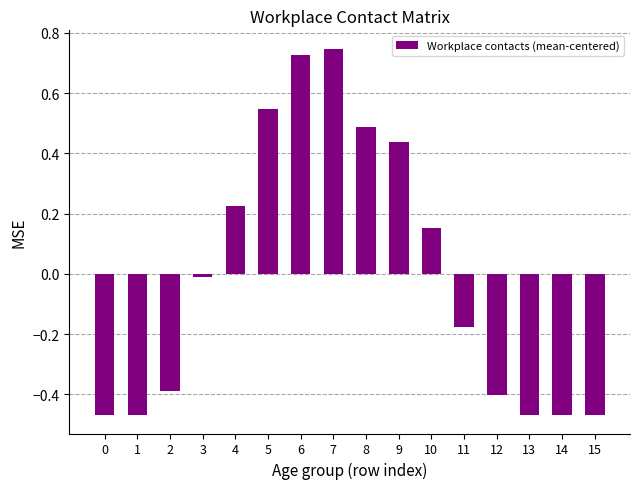

What is the difference between the second highest and minimum values?

1.2